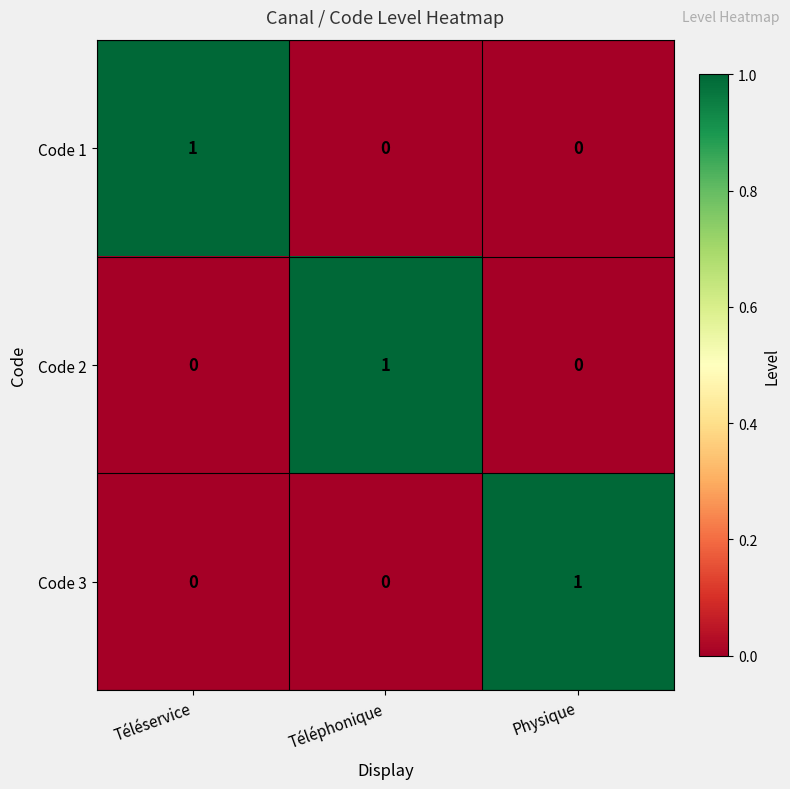

True or false: Code 1 has a value of 0 at Téléphonique.

True